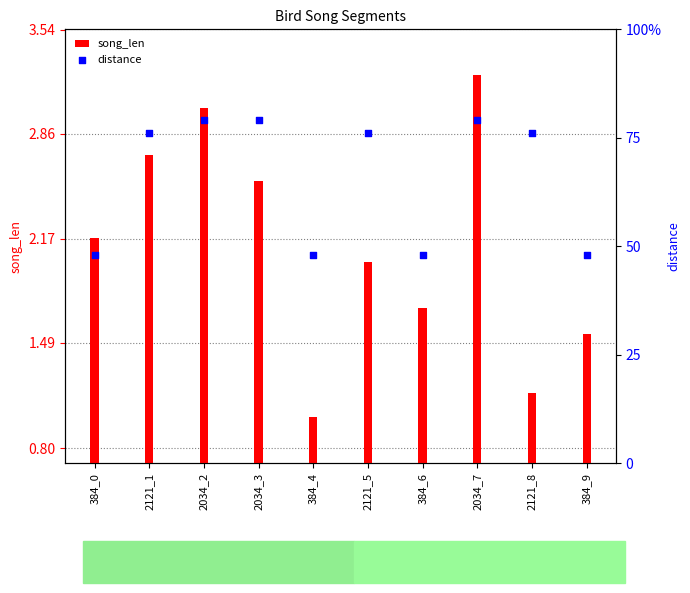

Approximately how many times larger is the value at 2121_1 compared to 384_9?

1.6